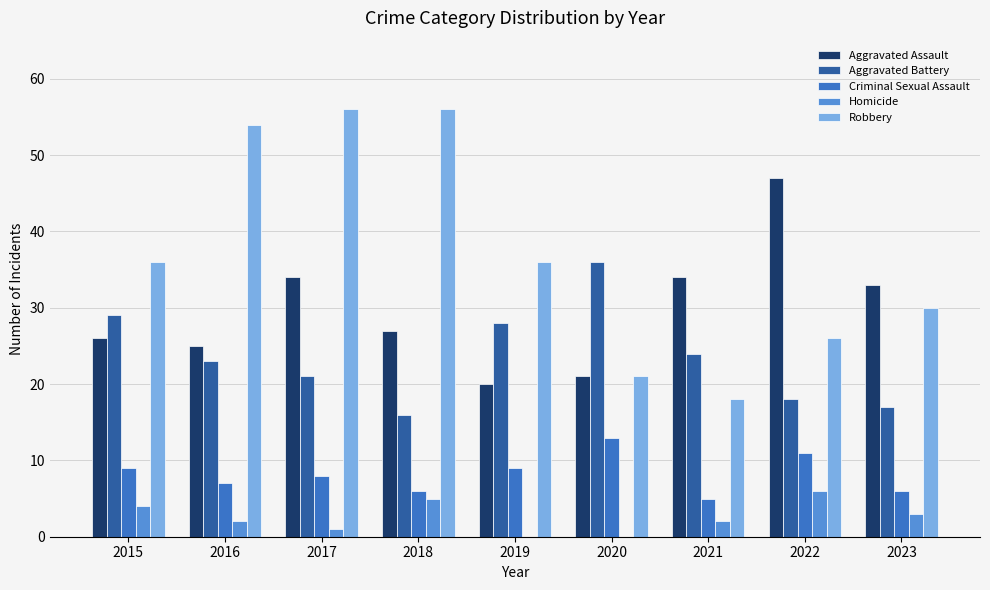

Is the value of Criminal Sexual Assault at 2016 greater than the value of Homicide at 2022?

Yes